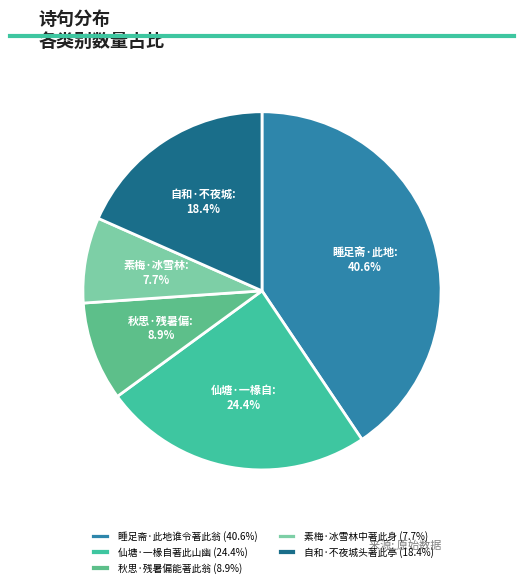

Which category has the biggest portion of the pie?

睡足斋·此地谁令著此翁